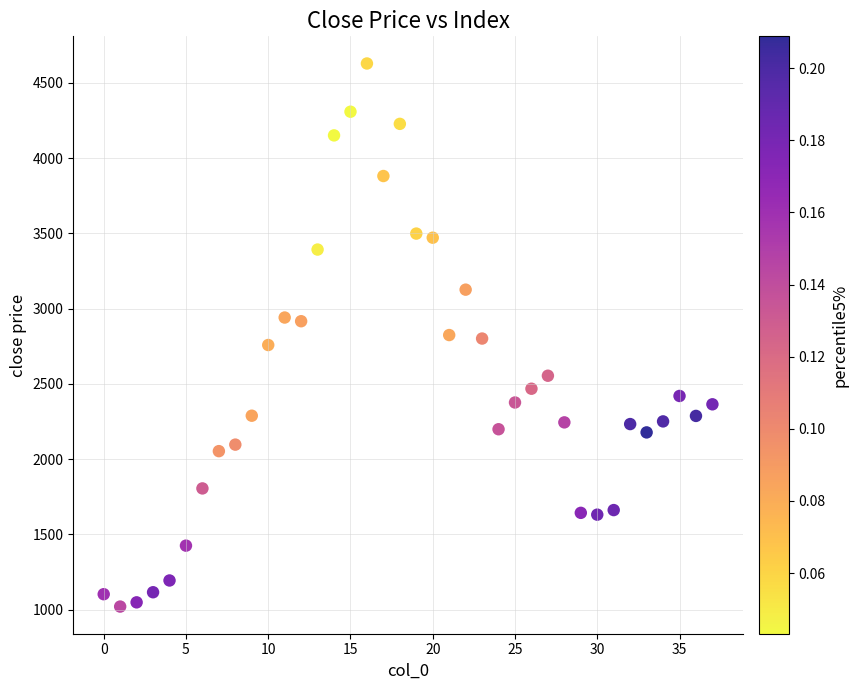

What is the range of Y values (max minus min)?

3607.2